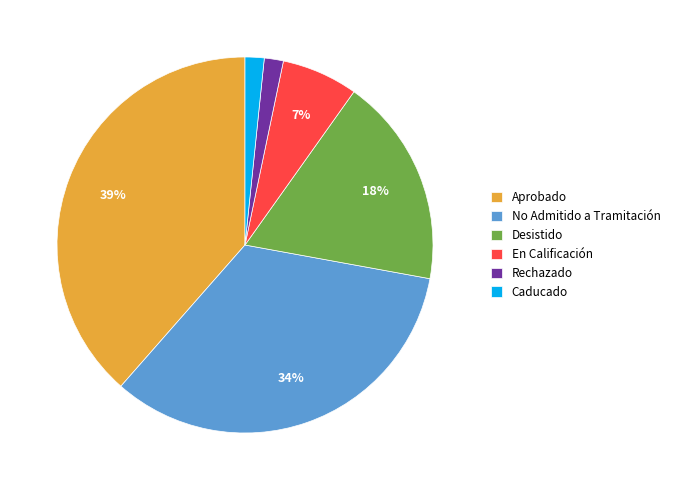

Is there a majority slice in this chart?

No